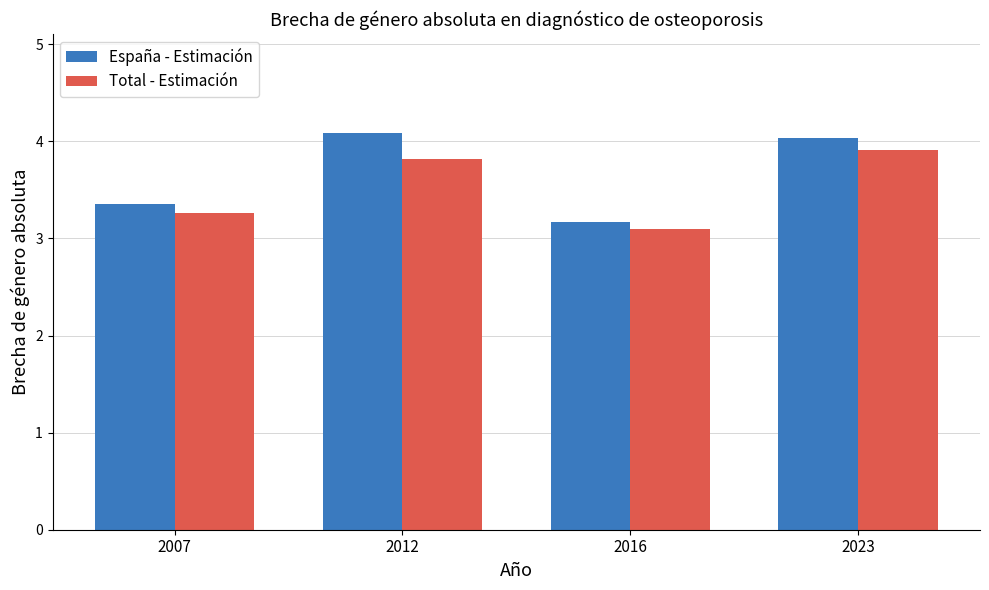

Reading right to left, list all the values displayed in this chart.

España - Estimación: 4.0	3.2	4.1	3.4
Total - Estimación: 3.9	3.1	3.8	3.3